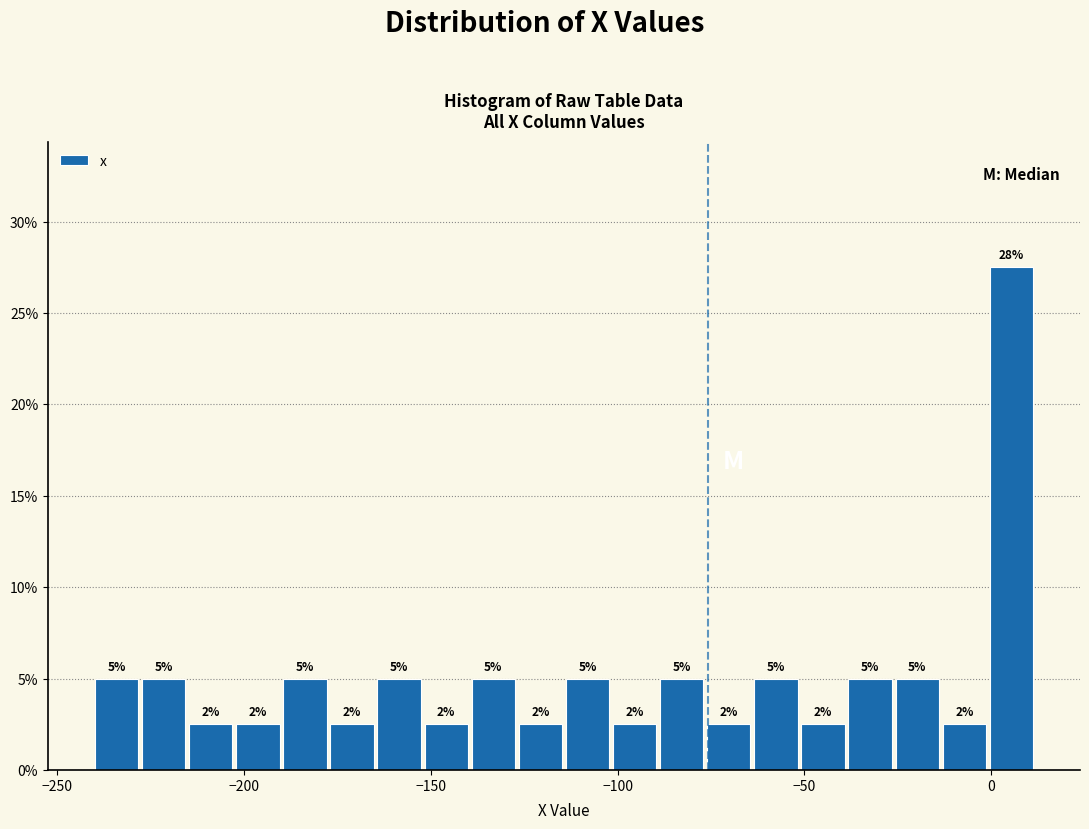

Around what value on the x-axis is the tallest bar? Give the approximate position of its centre, as read against the axis.

5